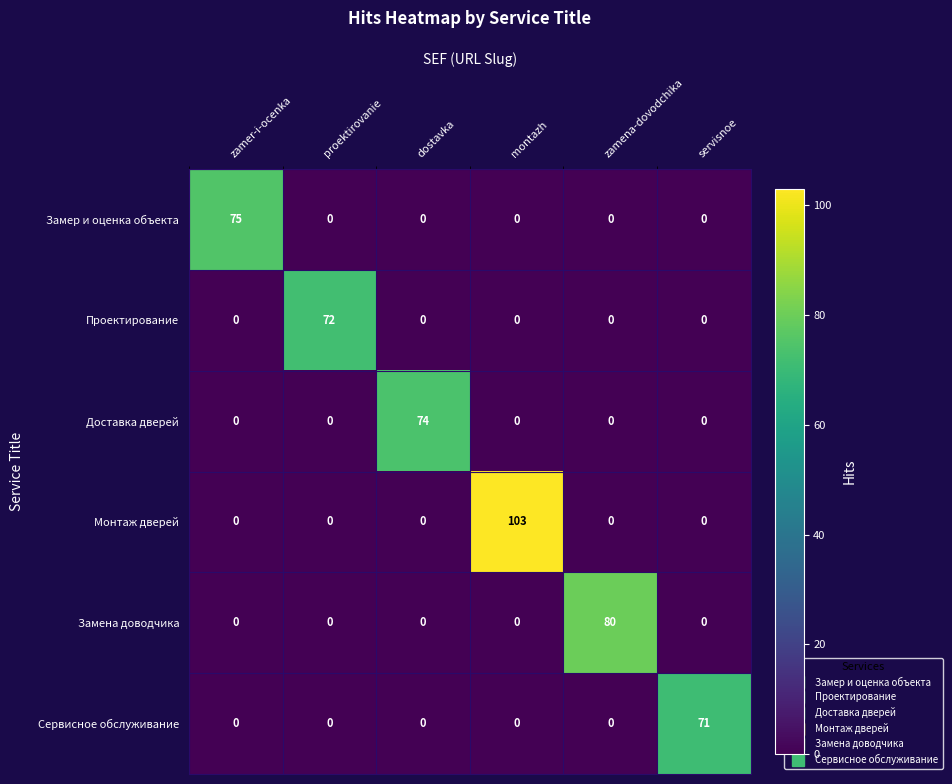

What is the sum of all Проектирование values?

72